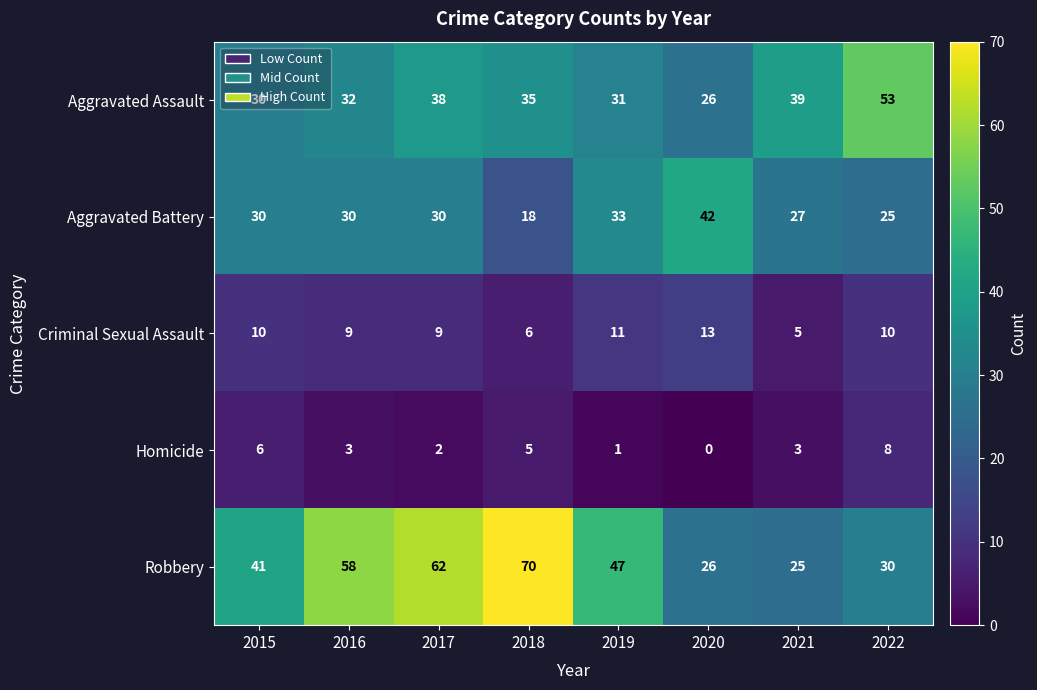

What is the approximate value of Homicide at 2022?

8